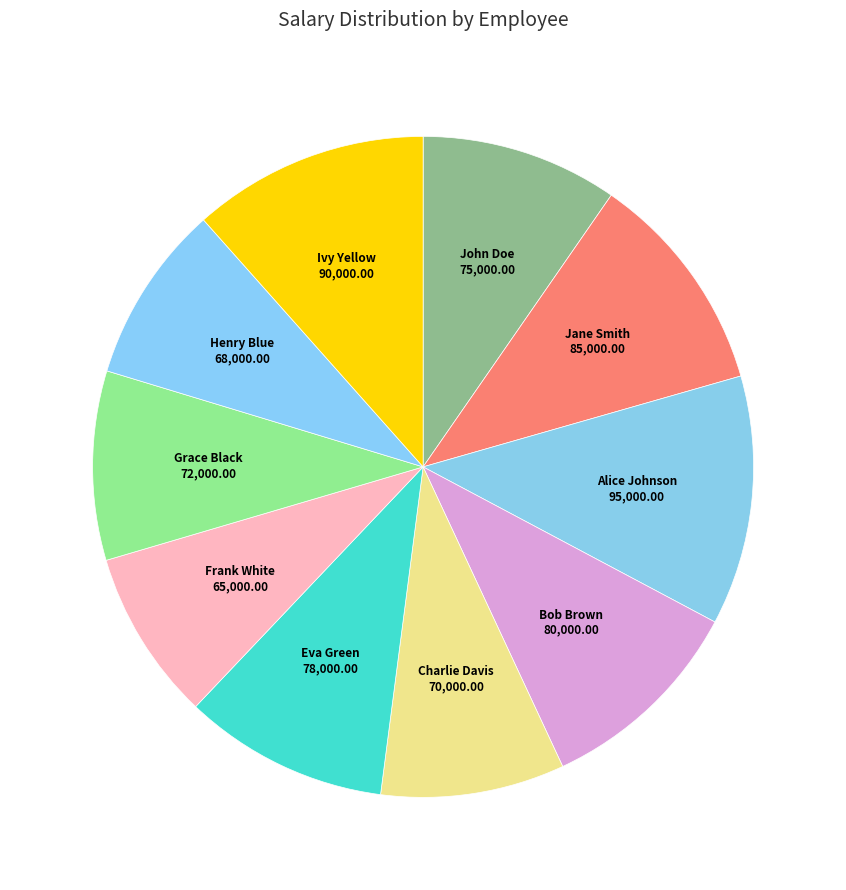

Is the sum of Ivy Yellow and Frank White greater than half?

No